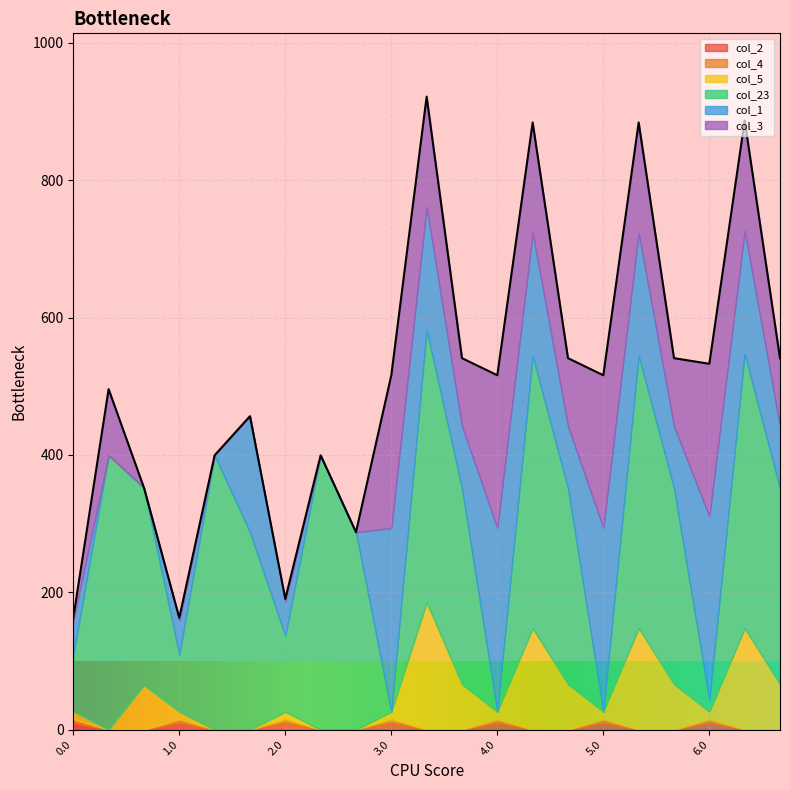

List the series in order of their peak value, highest first.

col_23, col_1, col_3, col_5, col_2, col_4